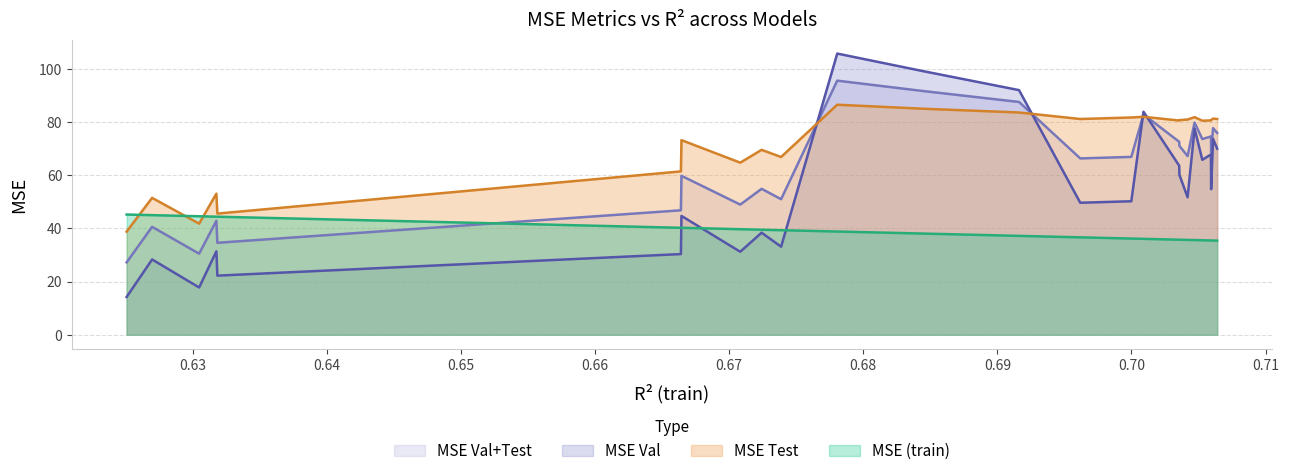

Between model_6_2_8 and model_6_2_3, which is larger?

model_6_2_3